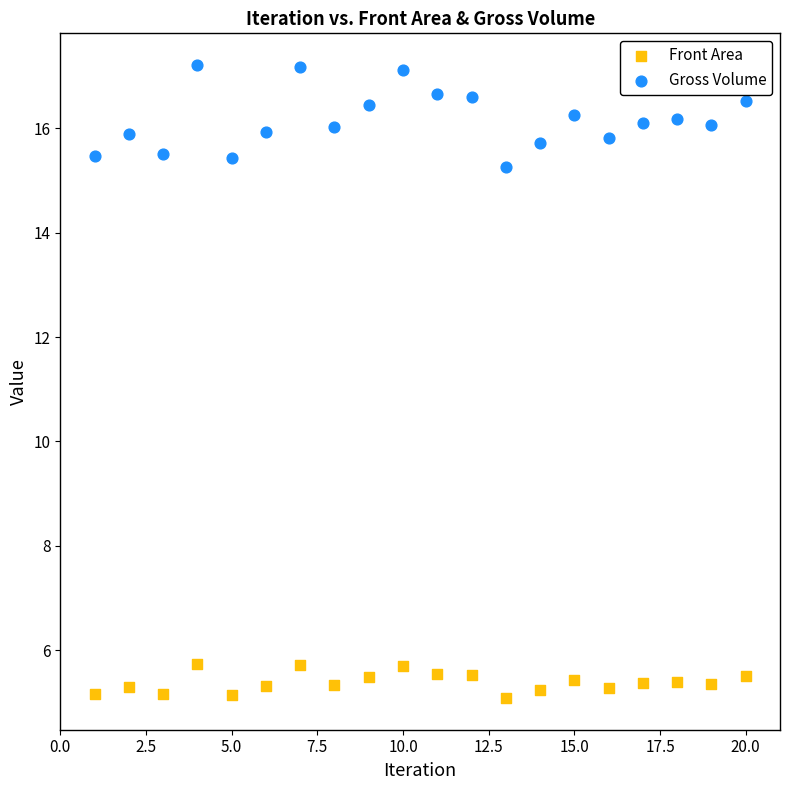

Across all data points, what is the range of Y values (max minus min)?

12.1